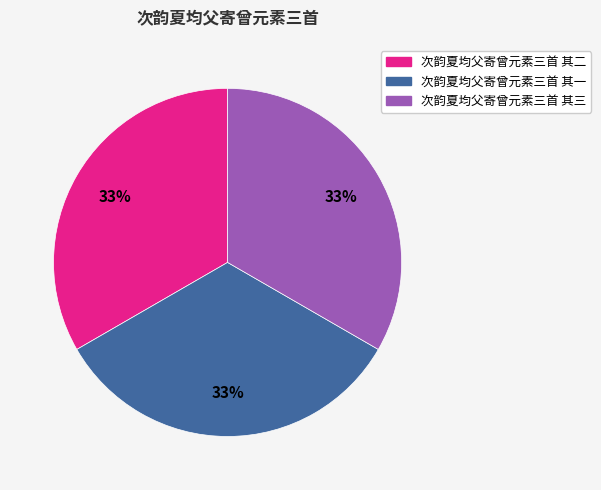

To the nearest percent, what is the combined percentage of 次韵夏均父寄曾元素三首 其一 and 次韵夏均父寄曾元素三首 其三?

67%